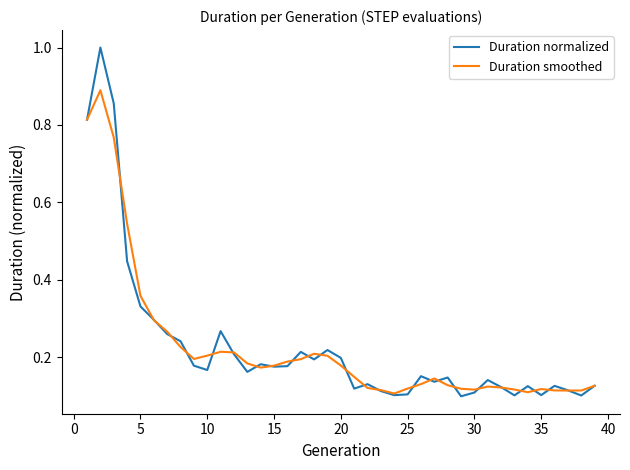

Rank the series by their maximum value, from lowest to highest.

Duration smoothed, Duration normalized